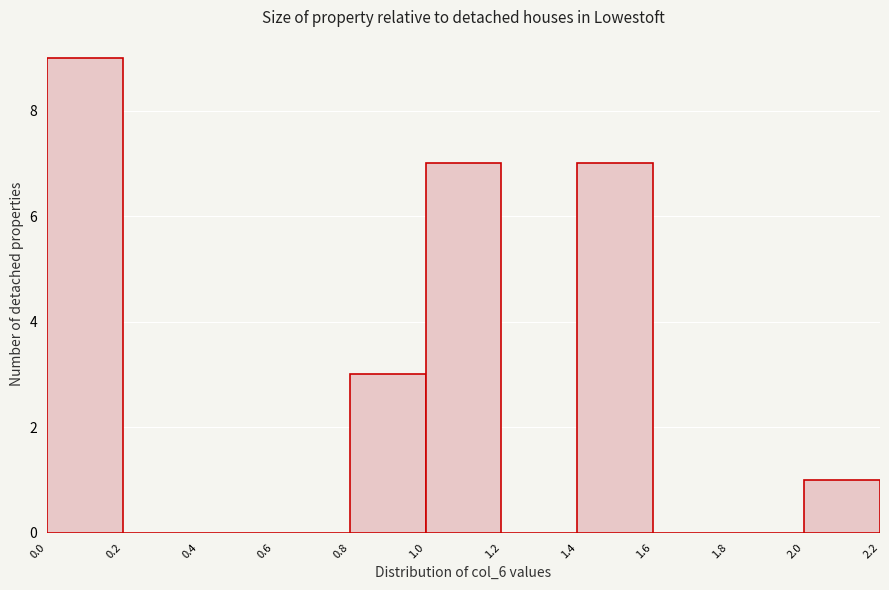

Which range on the x-axis has the tallest bar?

0.0 to 0.2